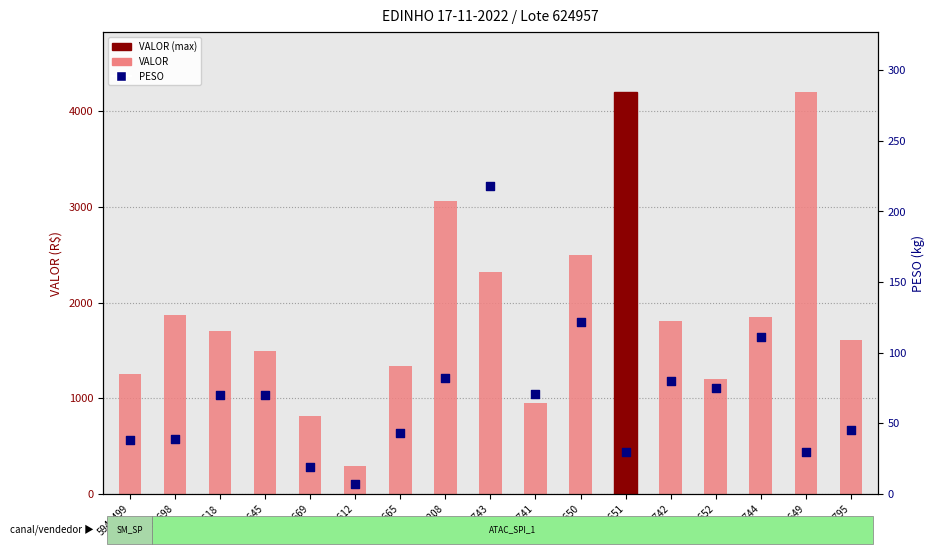

Which series contains the highest Y value?

VALOR